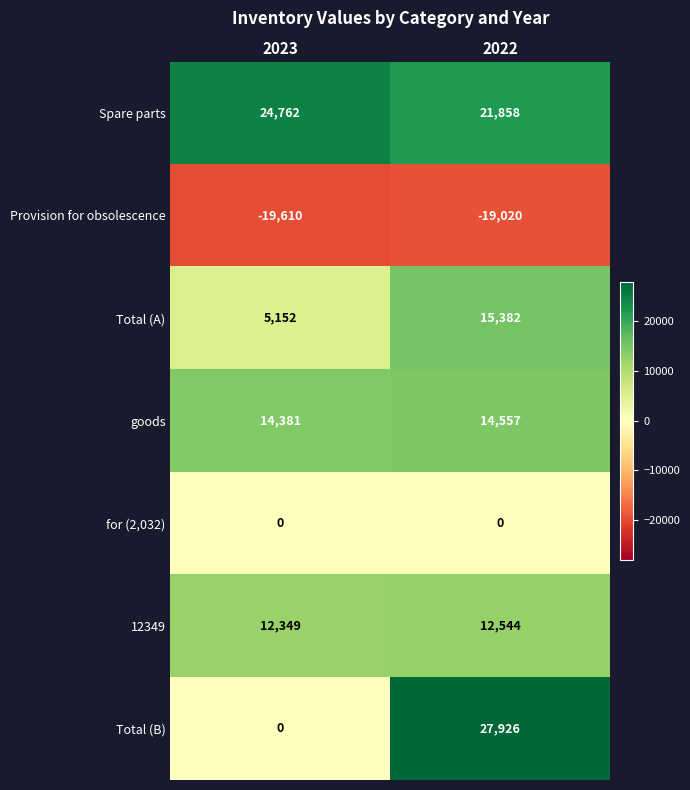

True or false: Total (B) has a value of 27926 at 2022.

True